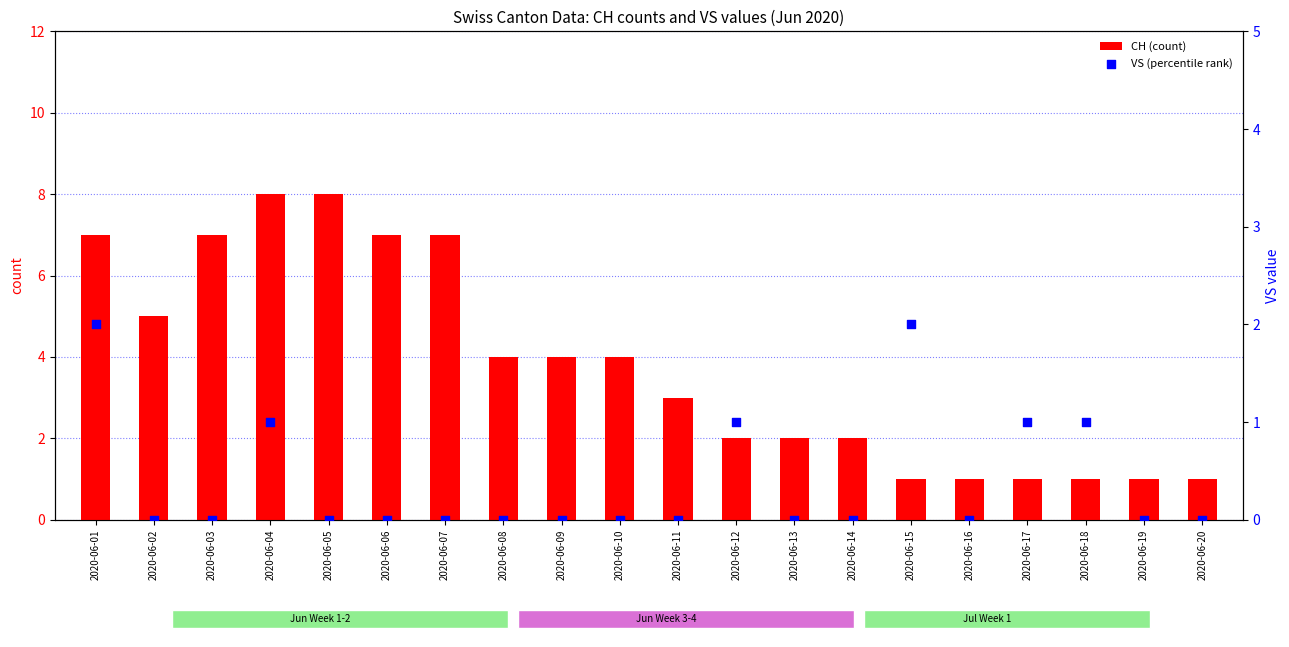

Which series has the largest total across all categories?

CH (count)